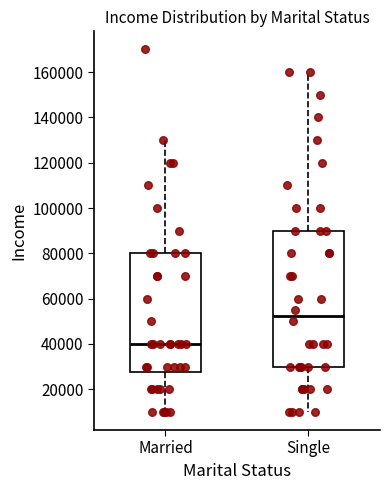

Reading left to right, read every box against the y-axis: the position of its median line, the range the box covers, and the ends of its whiskers. The values are not printed on the chart, so give them approximately, as read against the axis.

Married: median 40000, box 28000 to 80000, whiskers 10000 to 130000
Single: median 52000, box 30000 to 90000, whiskers 10000 to 160000